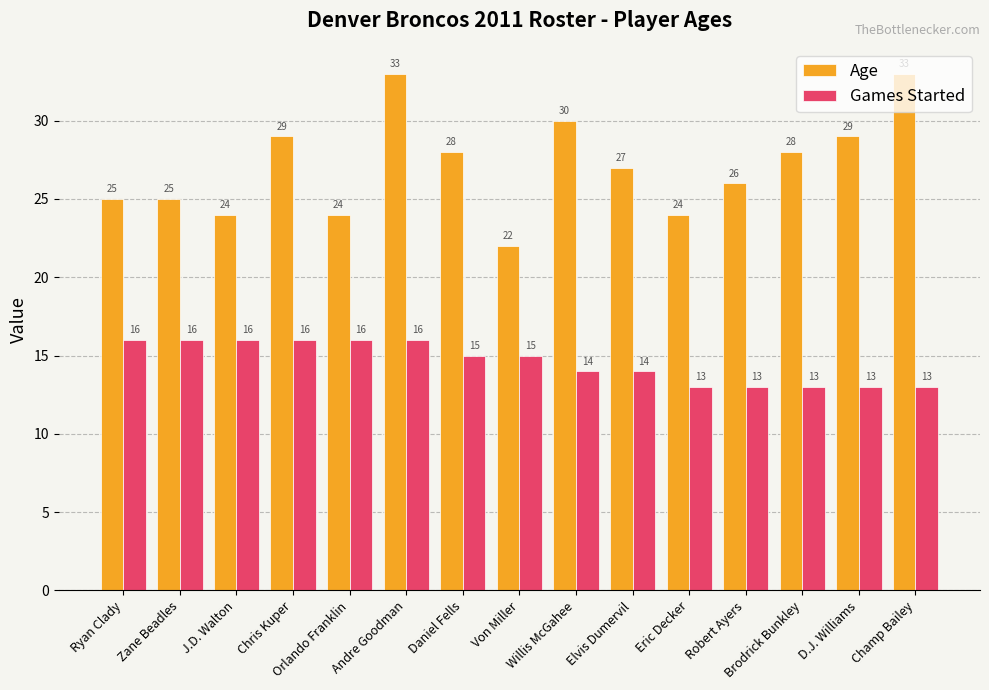

What are all the series names shown in the legend?

Age, Games Started